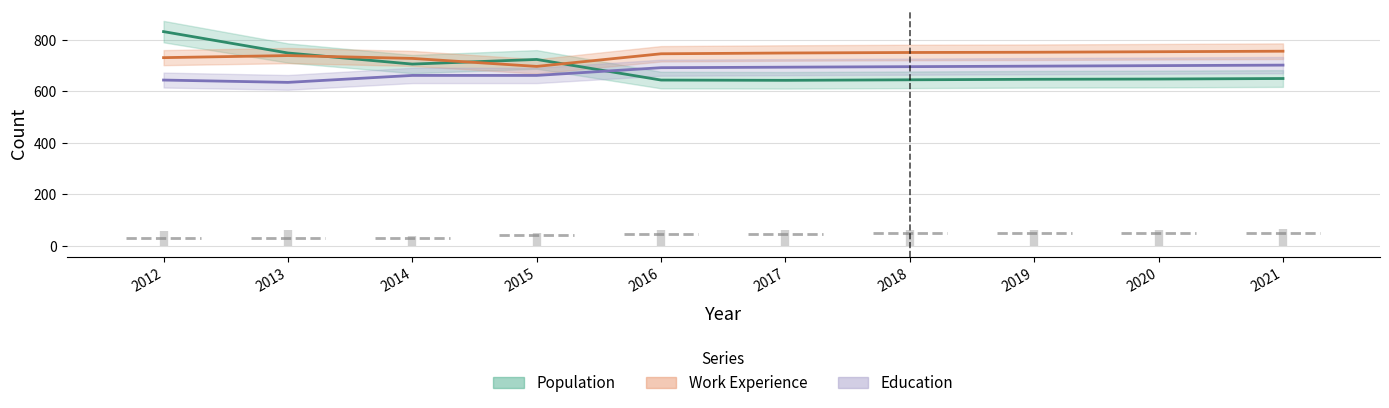

Which series has the largest range (max minus min)?

Population